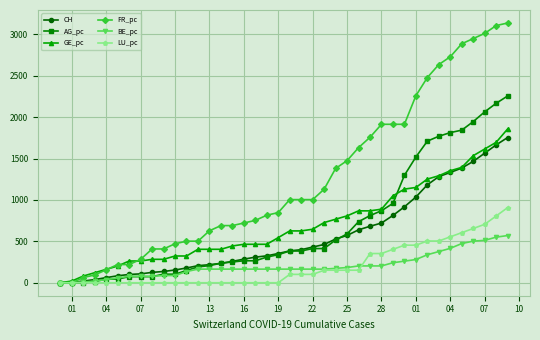

Which series has the largest total across all categories?

FR_pc